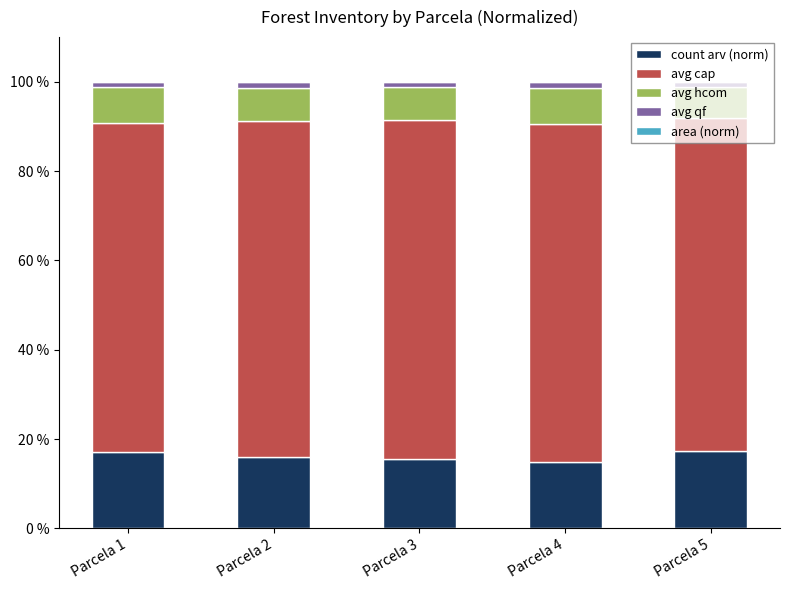

True or false: count arv (norm) has a value of 19.5 at Parcela 4.

False